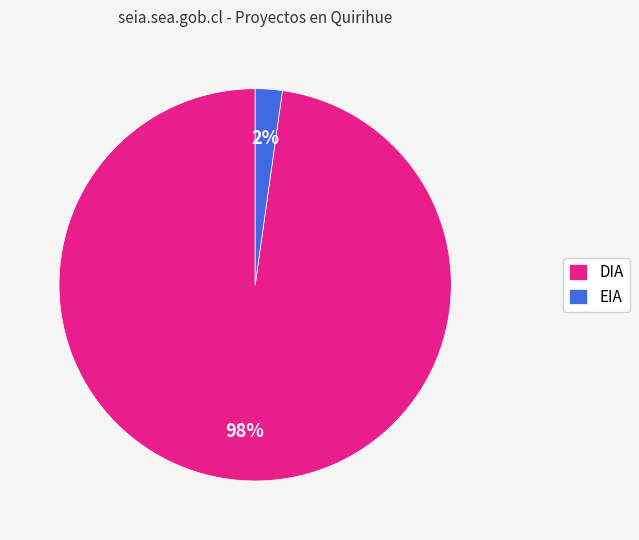

True or false: EIA accounts for 11% of the total.

False